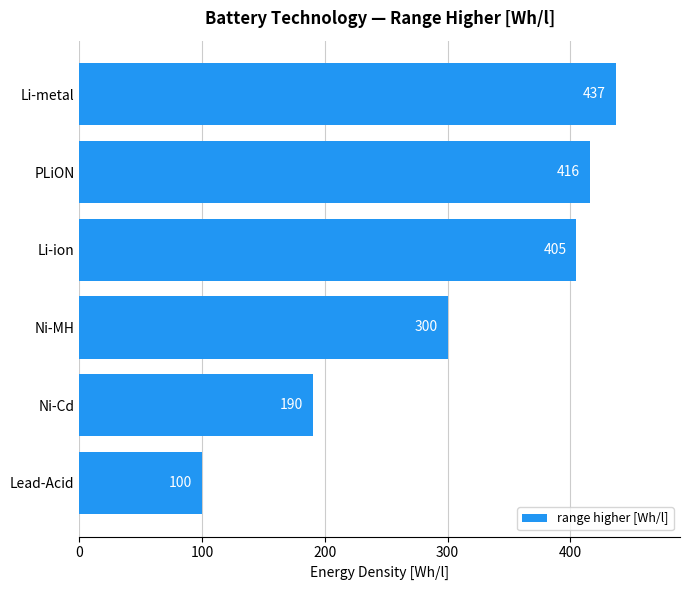

What is the difference between the values at Li-metal and Li-ion?

32